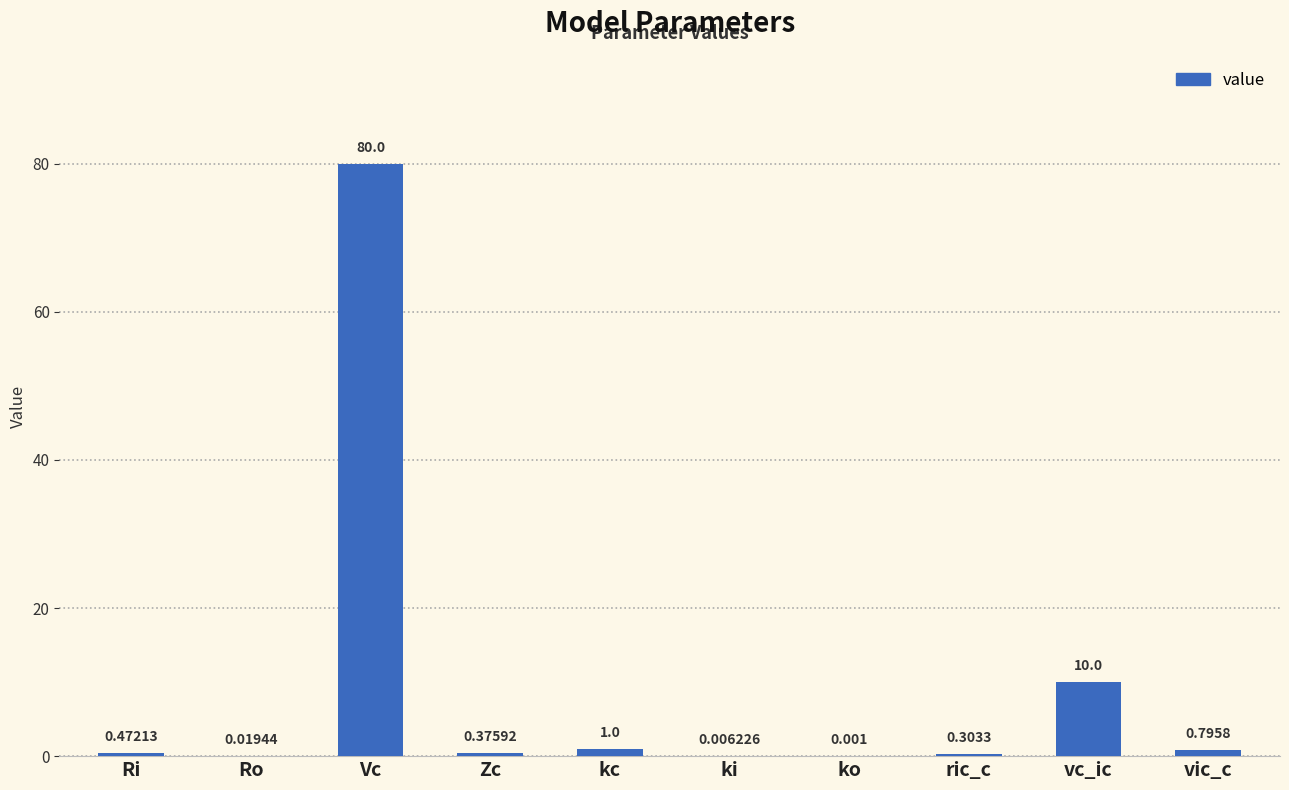

At which label is the value closest to 40?

vc_ic